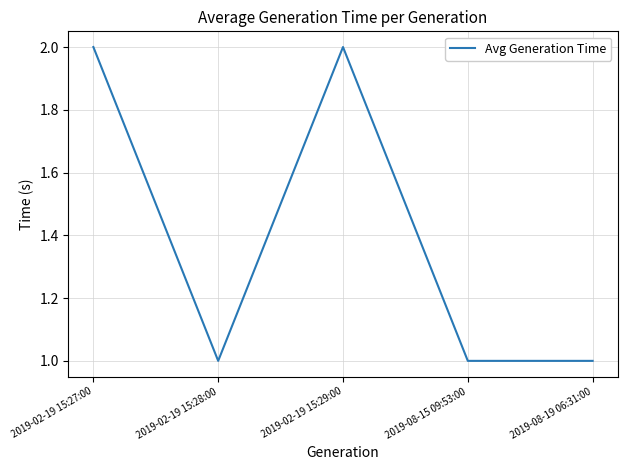

What is the change in value from 2019-02-19 15:29:00 to 2019-08-19 06:31:00?

-1